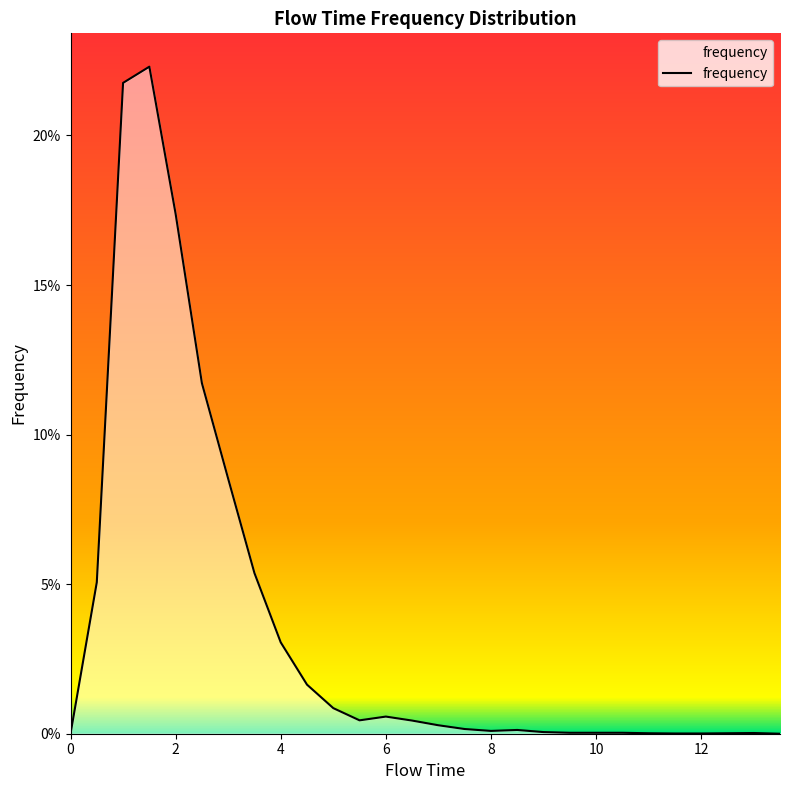

How many points are lower than both their immediate neighbors (excluding endpoints)?

2